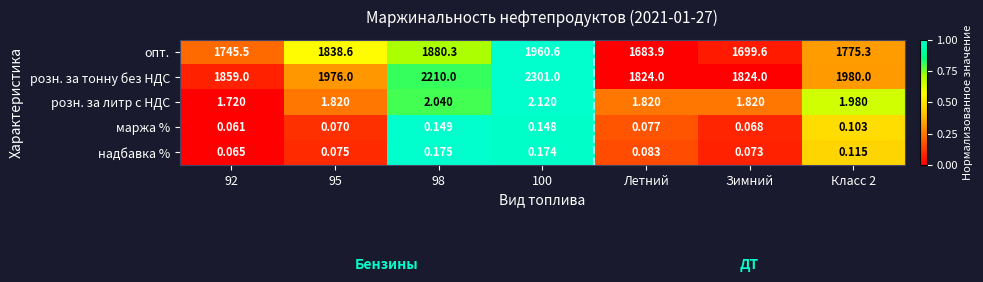

At which category is the sum across all series the highest?

100